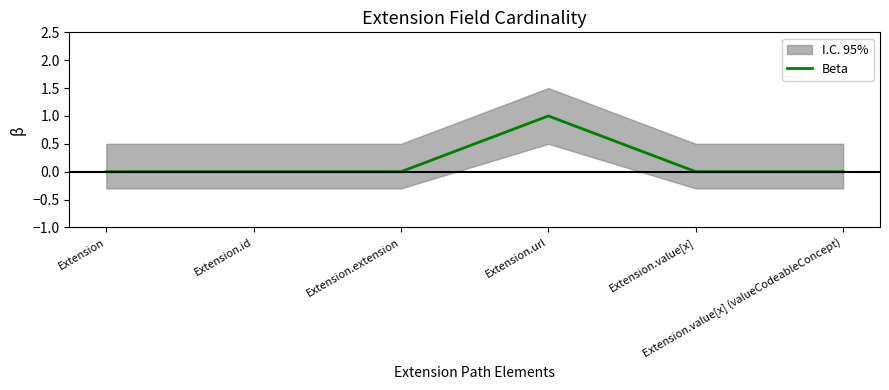

Where is the first local maximum?

Extension.url